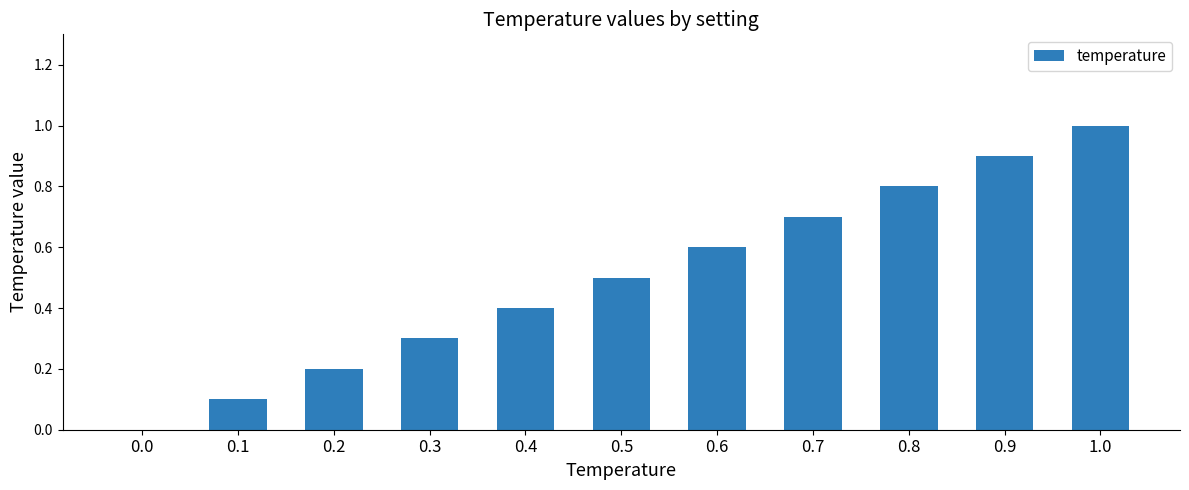

What is the maximum value shown in the chart?

1.0